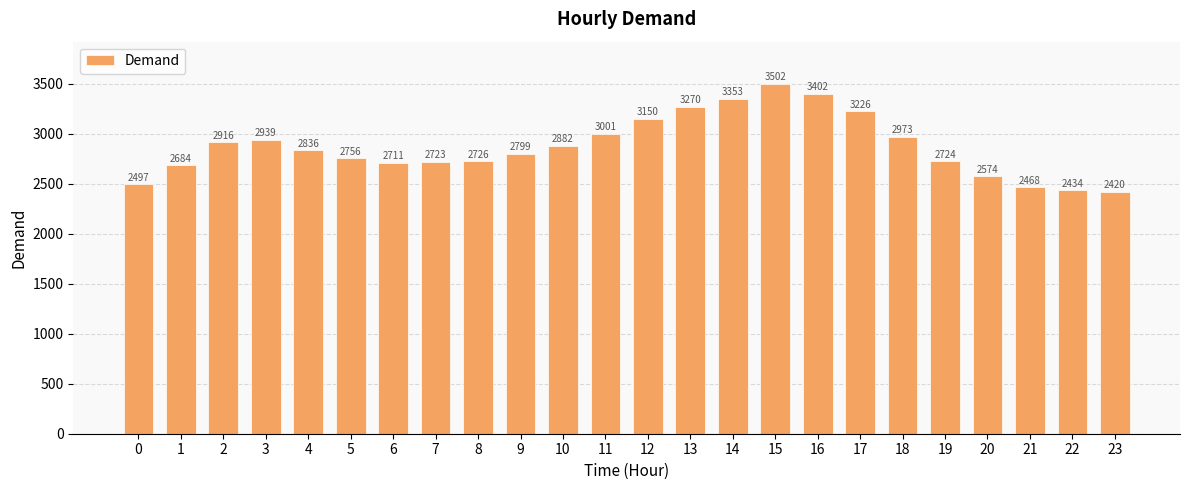

What is the value of the 18th bar from the left?

3226